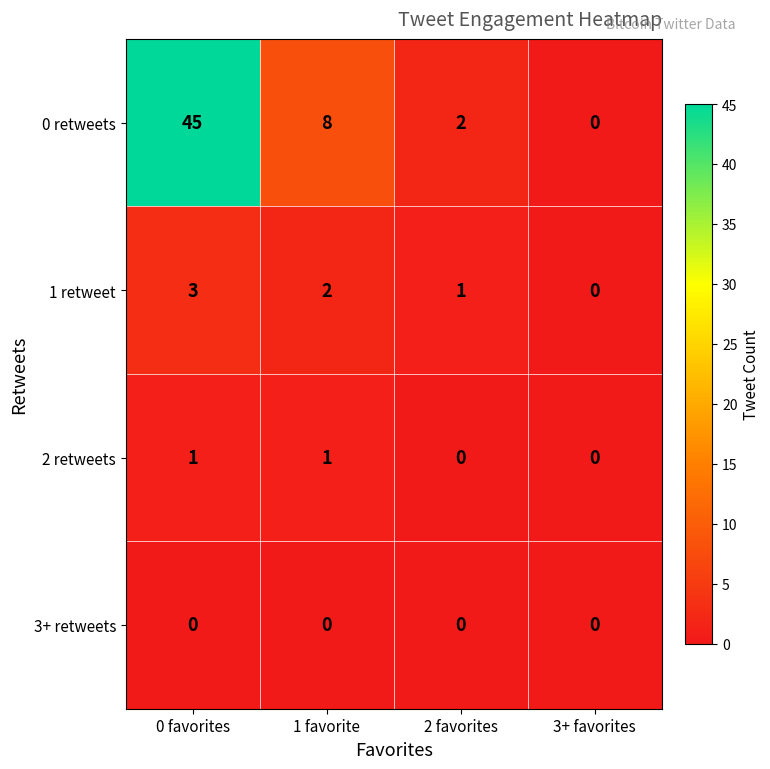

Reading left to right, what are all the values shown in this chart?

0 retweets: 0 favorites=45	1 favorite=8	2 favorites=2	3+ favorites=0
1 retweet: 0 favorites=3	1 favorite=2	2 favorites=1	3+ favorites=0
2 retweets: 0 favorites=1	1 favorite=1	2 favorites=0	3+ favorites=0
3+ retweets: 0 favorites=0	1 favorite=0	2 favorites=0	3+ favorites=0